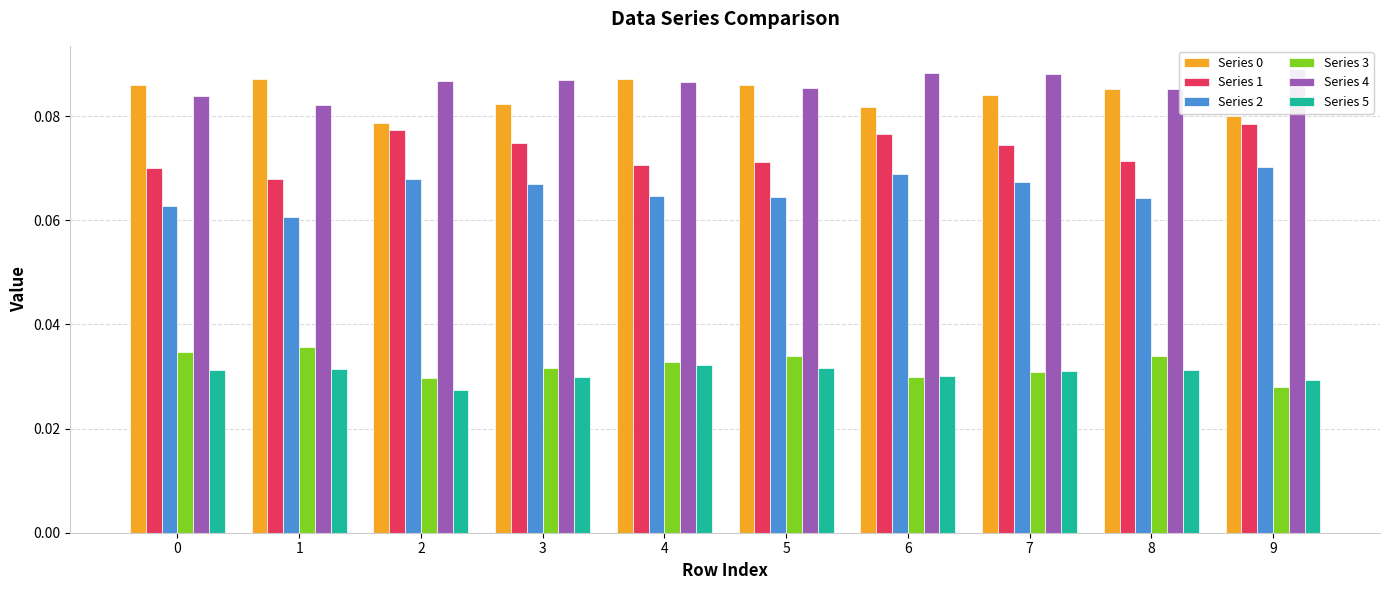

The Series 3 series shows 0.0 at 9. True or false?

False